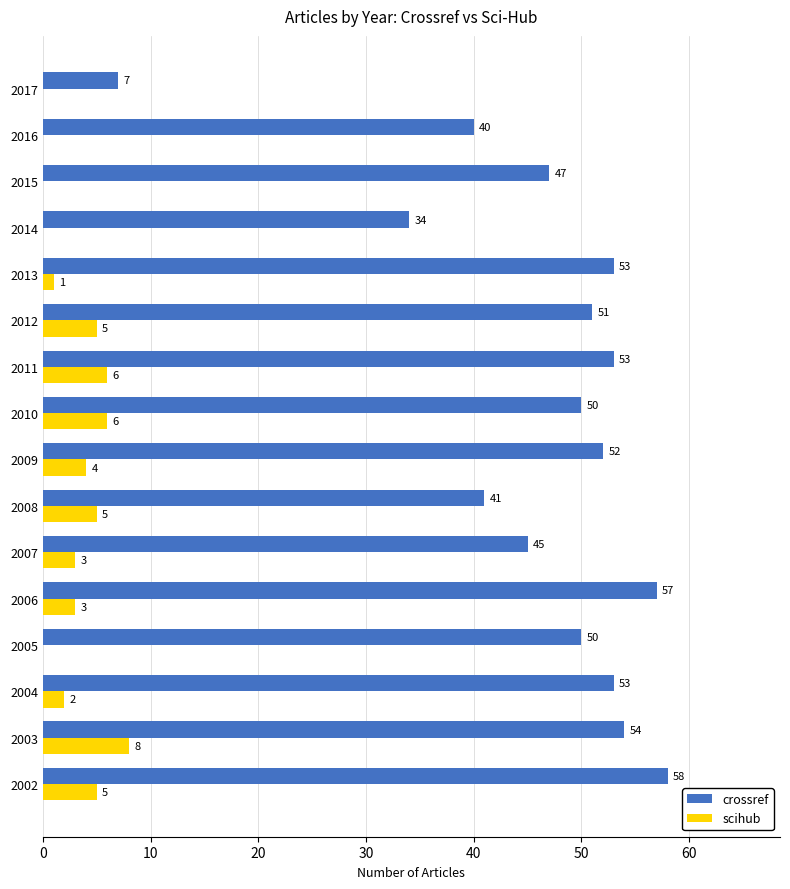

Read the scihub value at 2007.

3